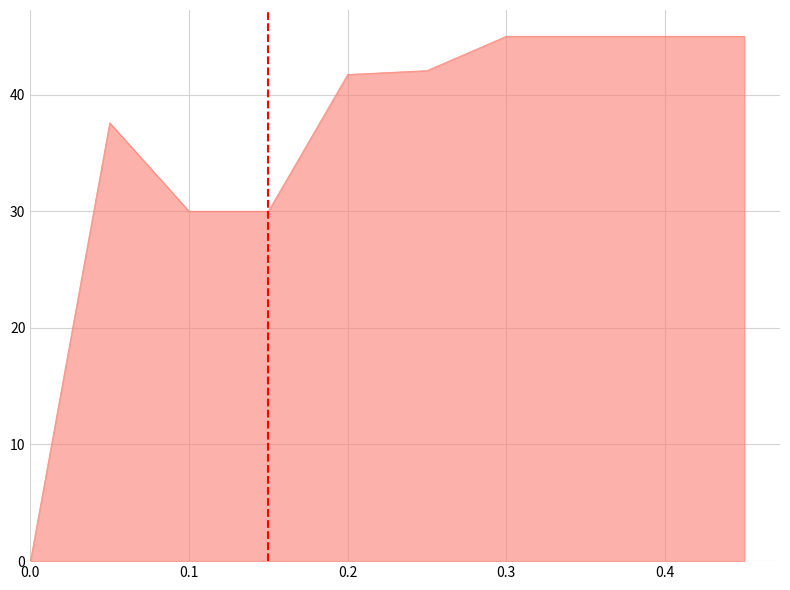

Does the chart have visible grid lines?

Yes